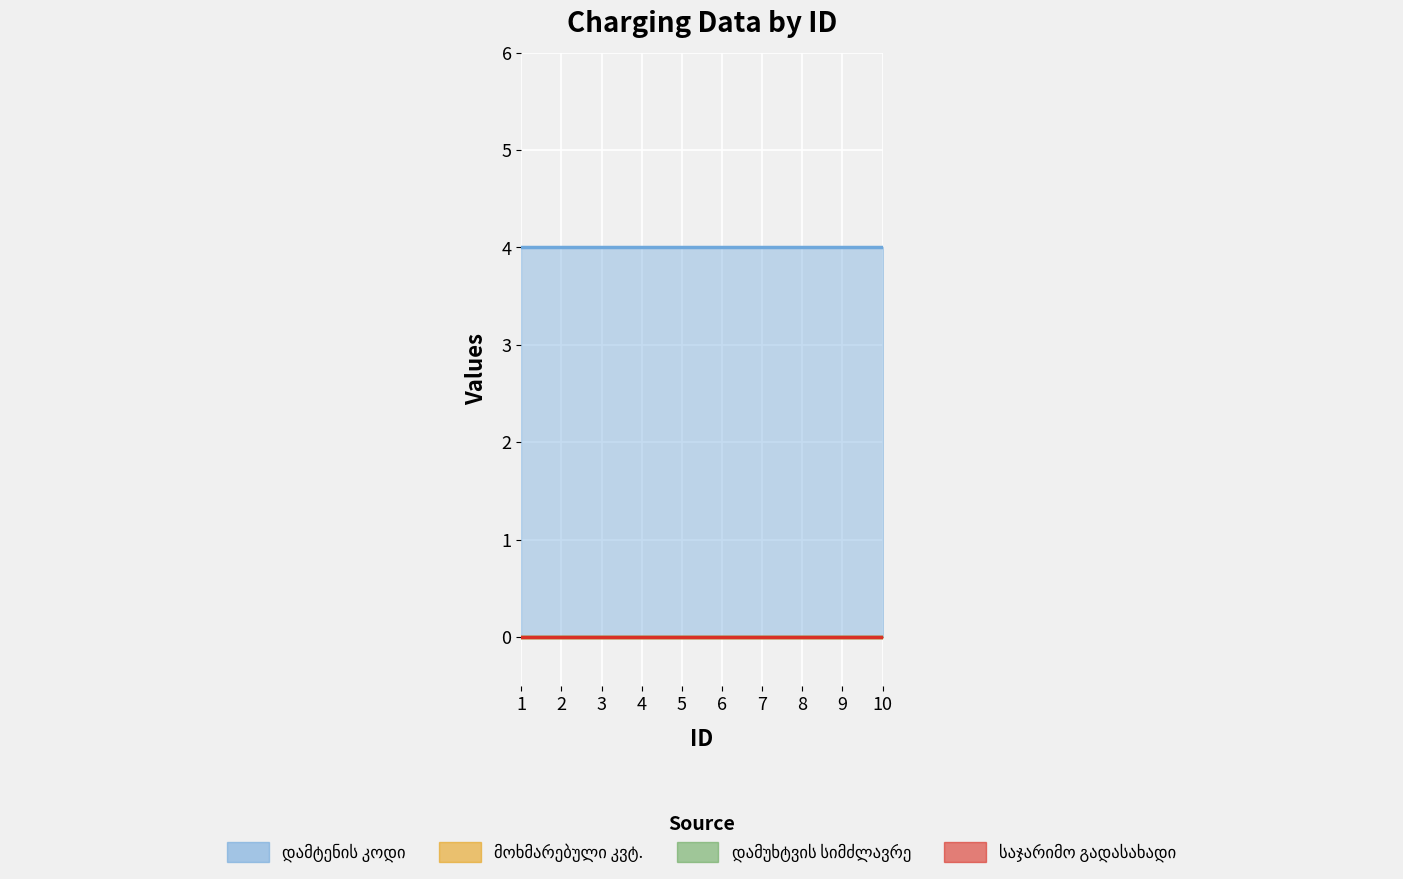

True or false: საჯარიმო გადასახადი and დამტენის კოდი cross at least once.

False